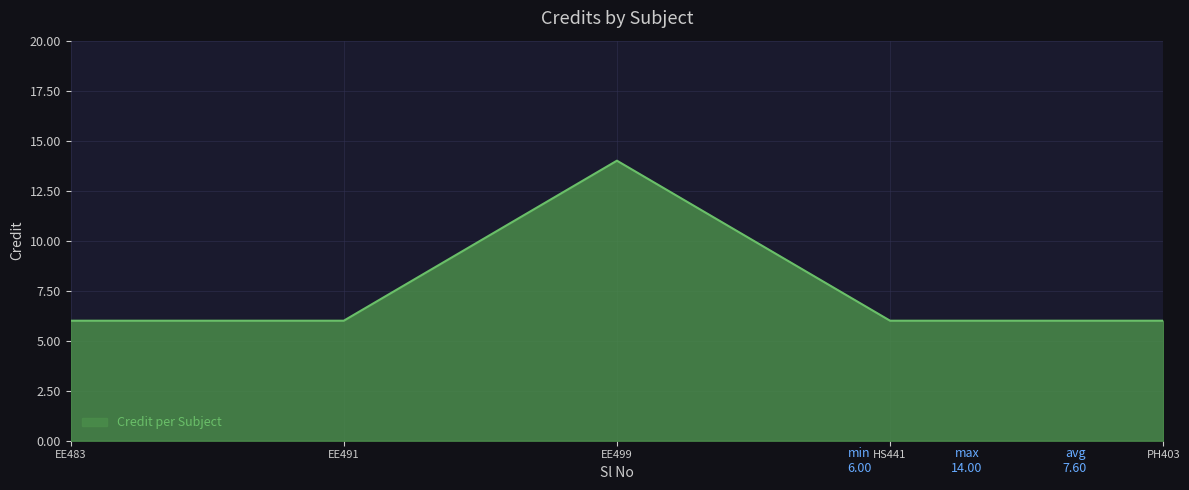

What position from the right is HS441?

2